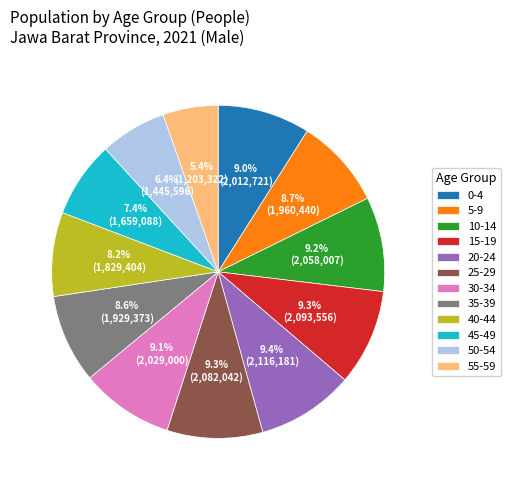

Is it true that 45-49 is 1% of the pie?

False